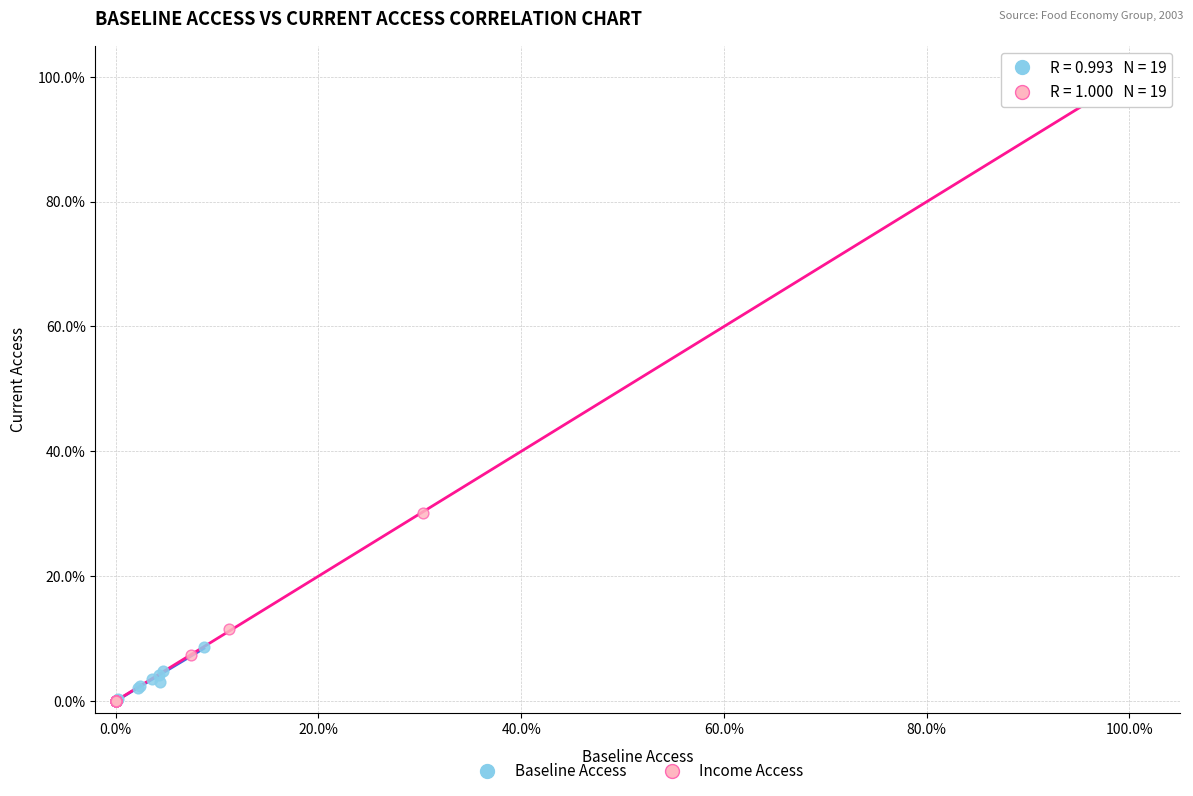

Which series has the largest Y range (max minus min)?

Income Access